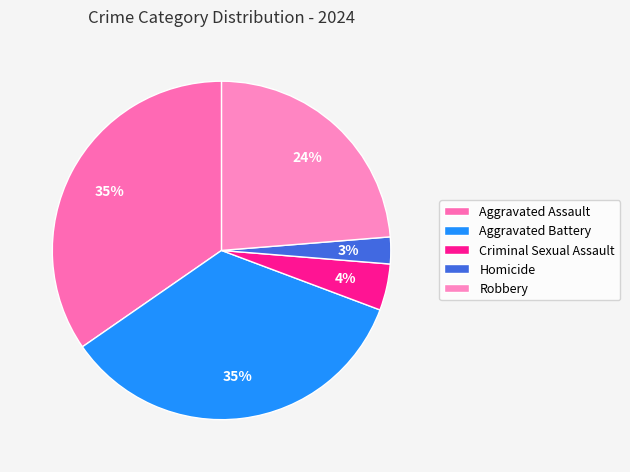

How many slices are in this pie chart?

5